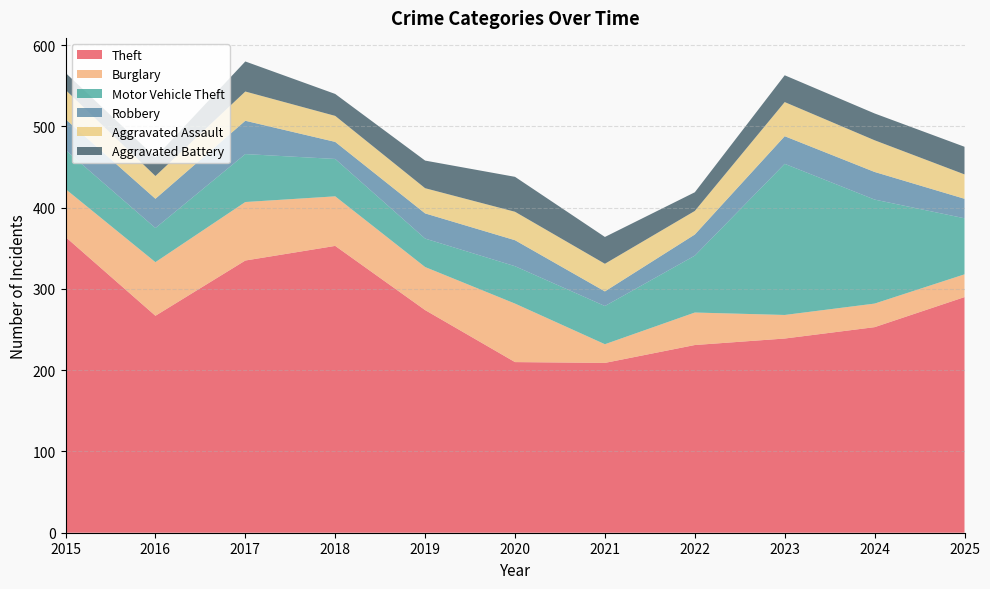

Reading left to right, extract all data points from this chart.

Theft: 2015=364	2016=267	2017=335	2018=353	2019=274	2020=210	2021=209	2022=231	2023=239	2024=253	2025=290
Burglary: 2015=59	2016=66	2017=72	2018=61	2019=53	2020=72	2021=23	2022=40	2023=29	2024=29	2025=28
Motor Vehicle Theft: 2015=48	2016=42	2017=59	2018=46	2019=35	2020=46	2021=47	2022=70	2023=186	2024=128	2025=69
Robbery: 2015=38	2016=36	2017=41	2018=21	2019=31	2020=32	2021=18	2022=26	2023=34	2024=34	2025=24
Aggravated Assault: 2015=36	2016=28	2017=36	2018=32	2019=31	2020=35	2021=34	2022=29	2023=42	2024=39	2025=30
Aggravated Battery: 2015=21	2016=23	2017=37	2018=27	2019=34	2020=43	2021=33	2022=23	2023=33	2024=33	2025=34